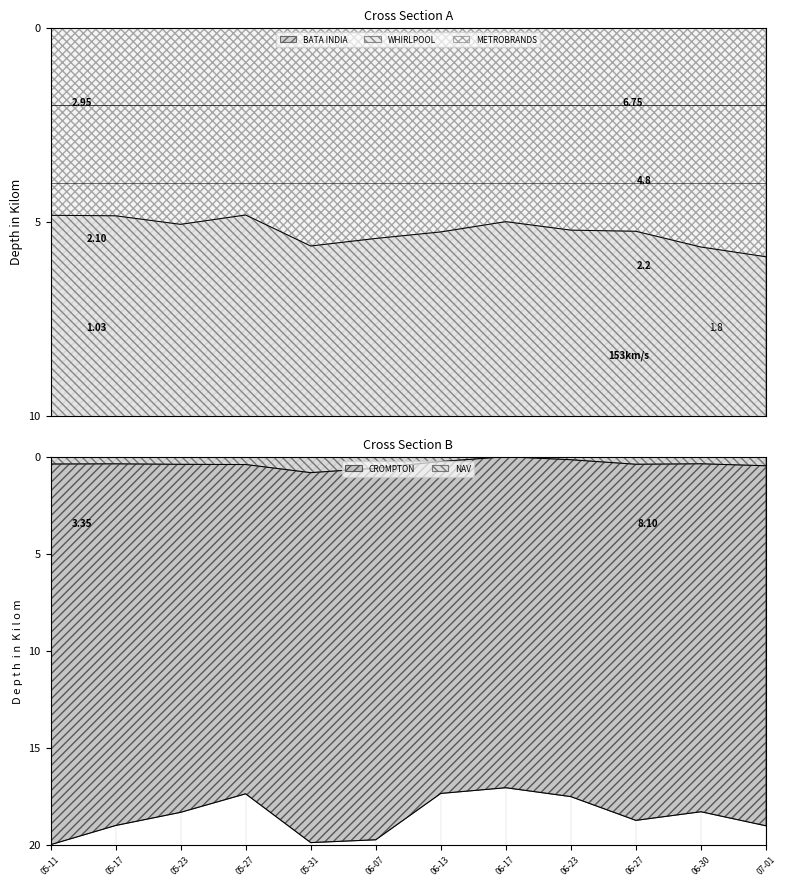

True or false: WHIRLPOOL has a value of 27.6 at 06-13.

False